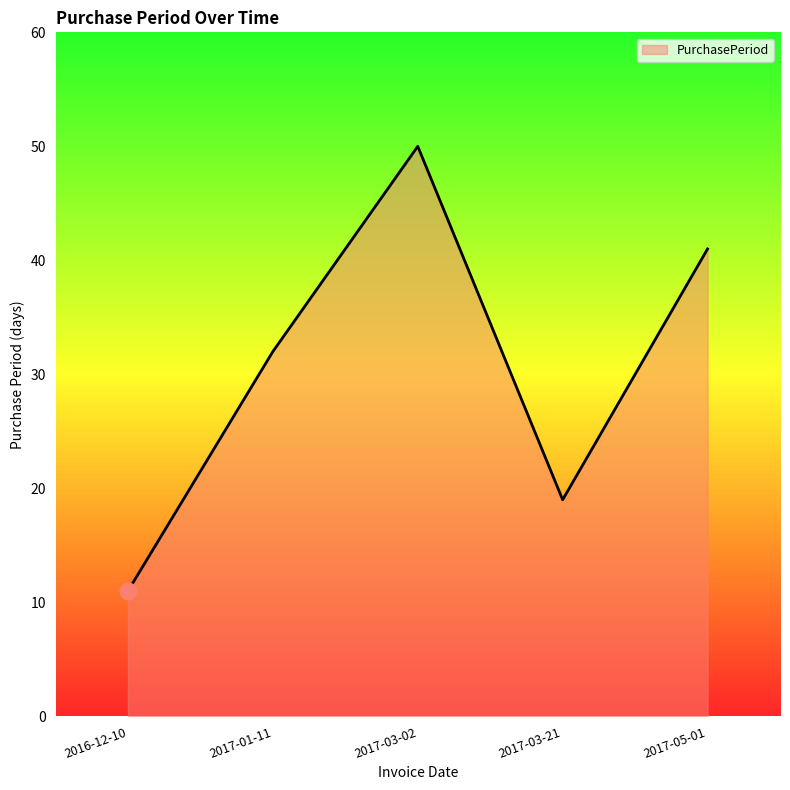

What is the average value?

31